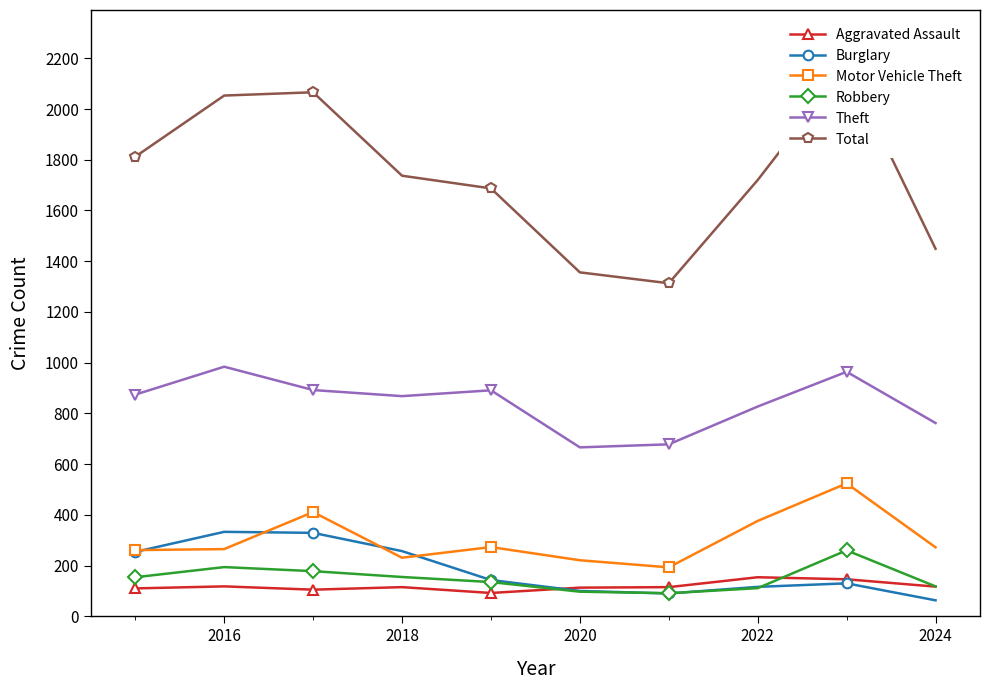

How many data points does each series have?

10